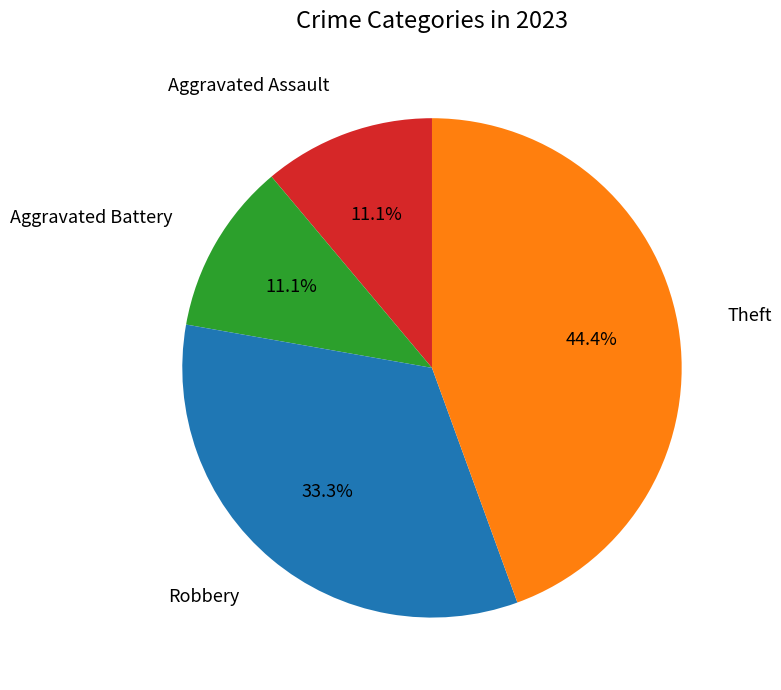

Is there a majority slice in this chart?

No